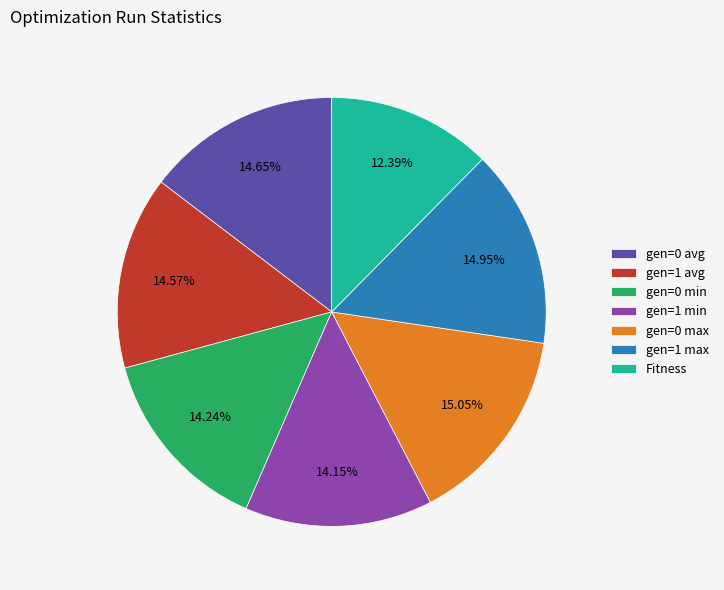

Which category has the smallest portion of the pie?

Fitness